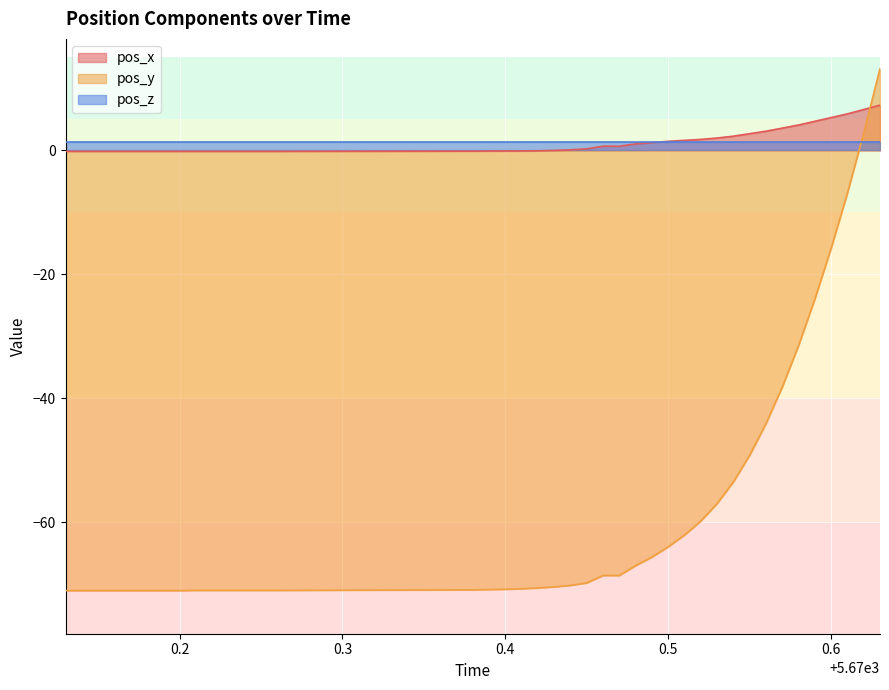

True or false: pos_y and pos_x intersect in this chart.

True